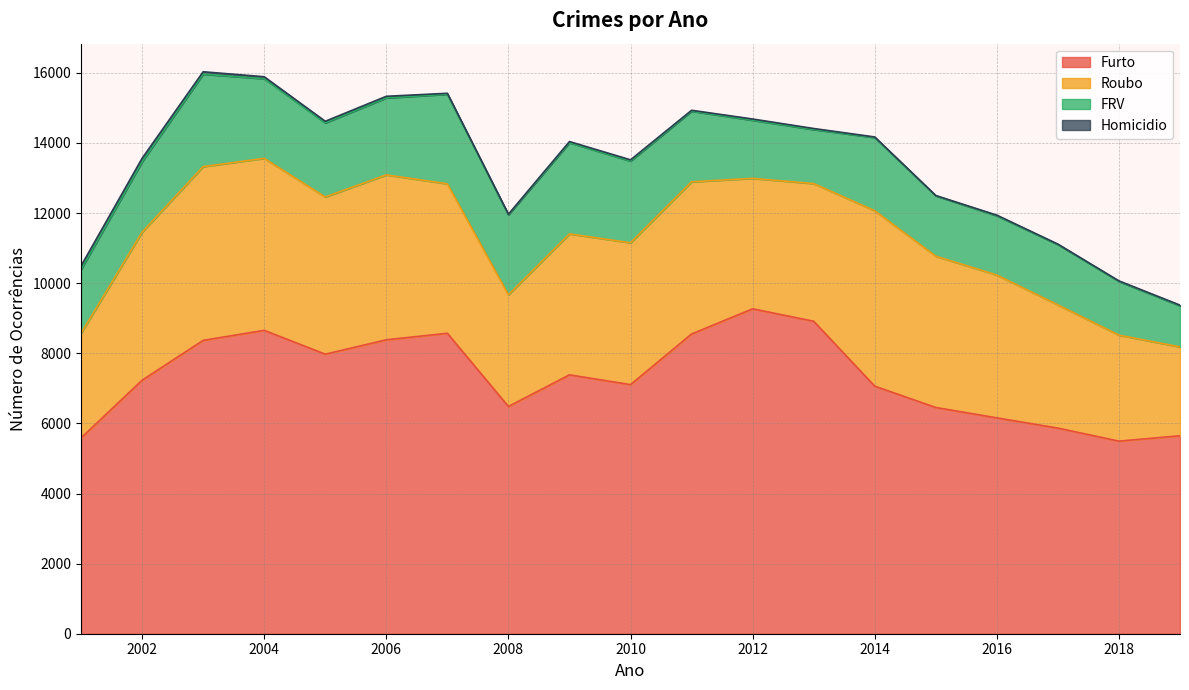

What are all the series names shown in the legend?

Furto, Roubo, FRV, Homicidio